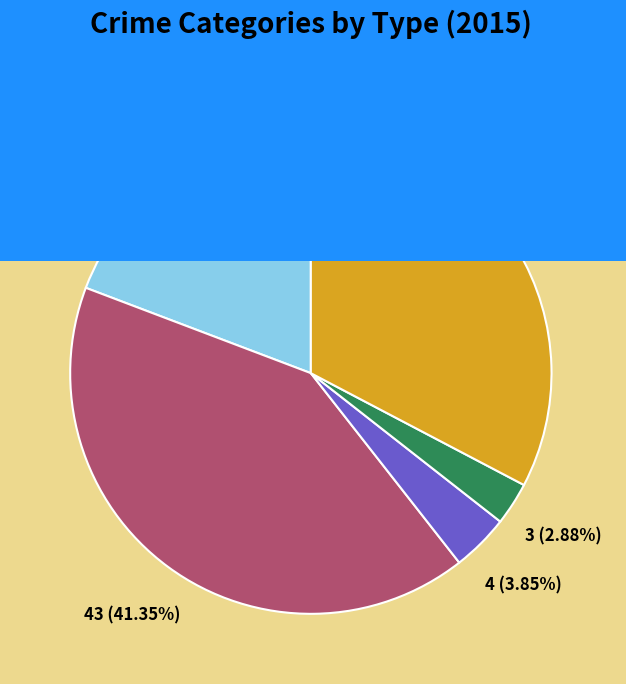

How many slices are in this pie chart?

5